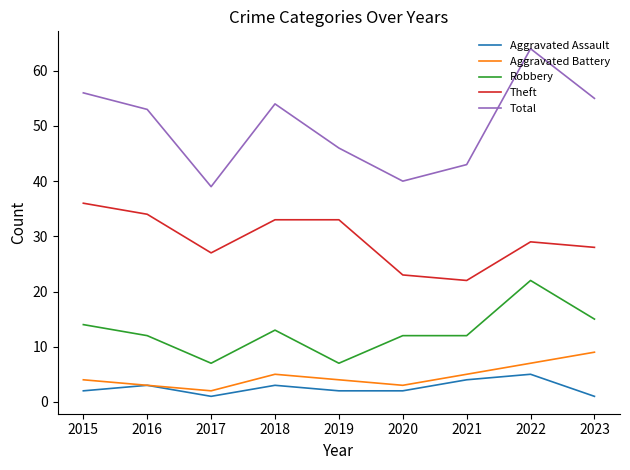

Which series has the largest range (max minus min)?

Total